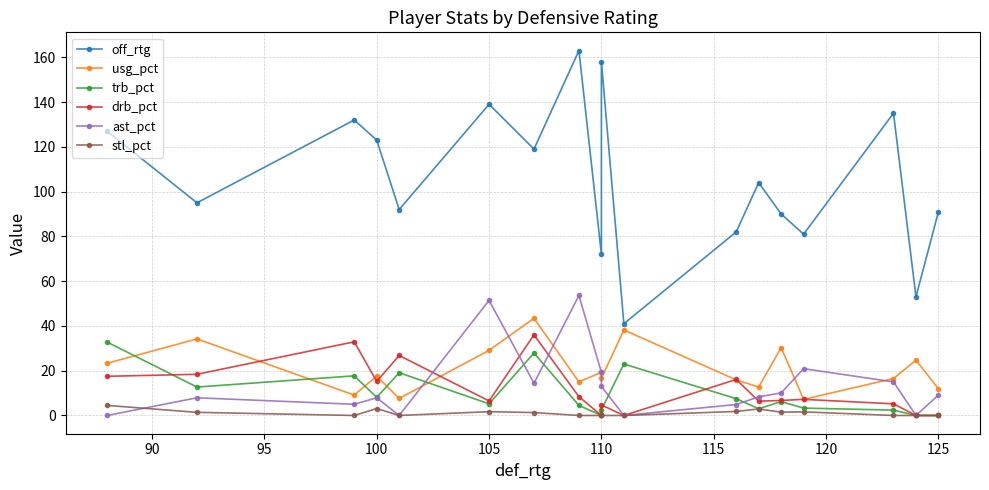

What is the value of the usg_pct point at the 4th from the left?

17.6